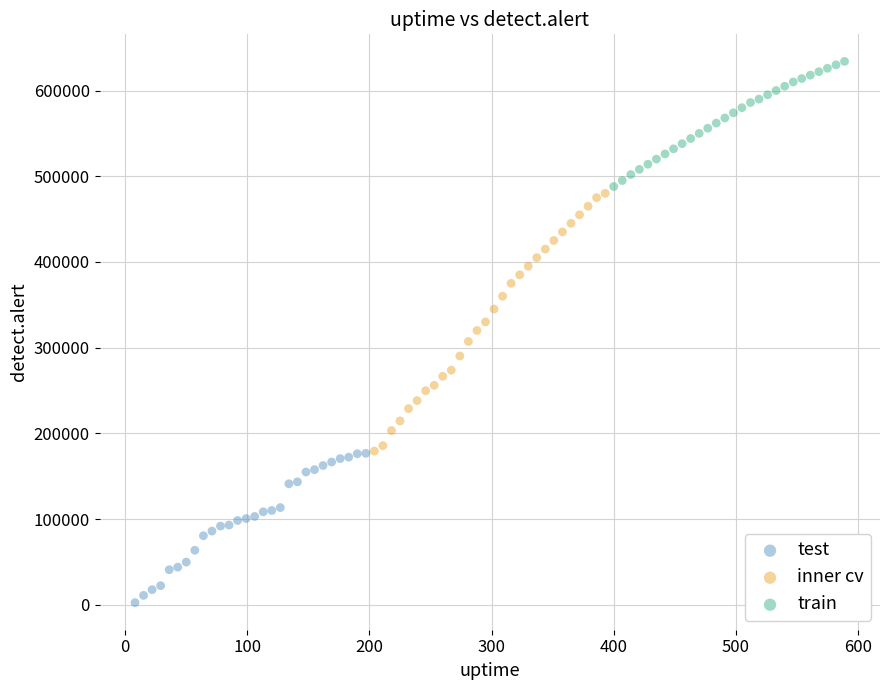

Which series reaches the maximum Y coordinate?

train